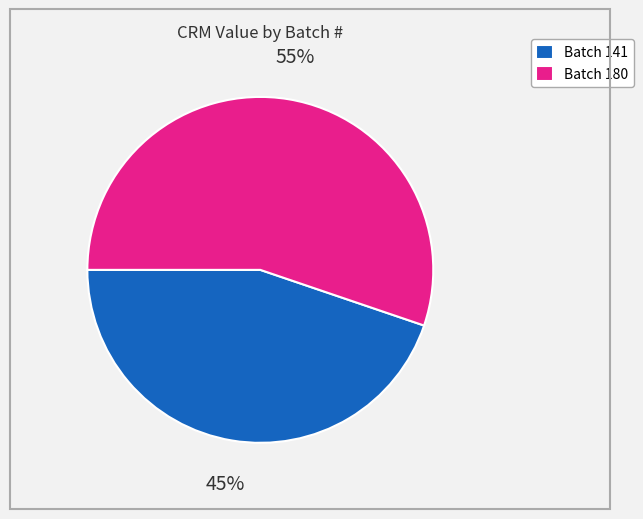

Which category has the biggest portion of the pie?

Batch 180